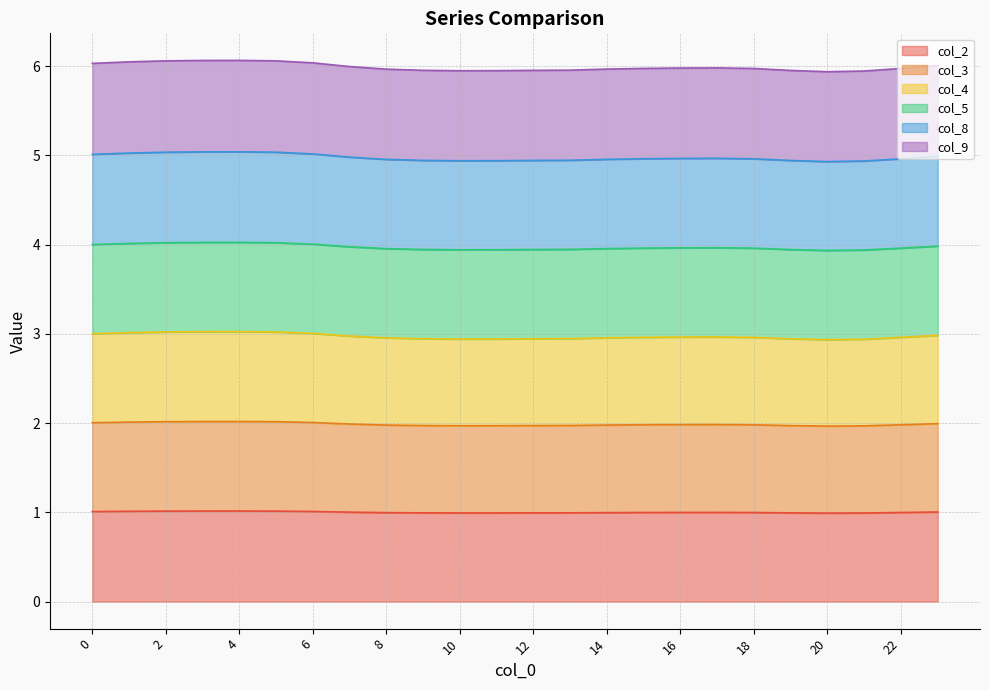

What is the lowest value of the col_2 series?

1.0